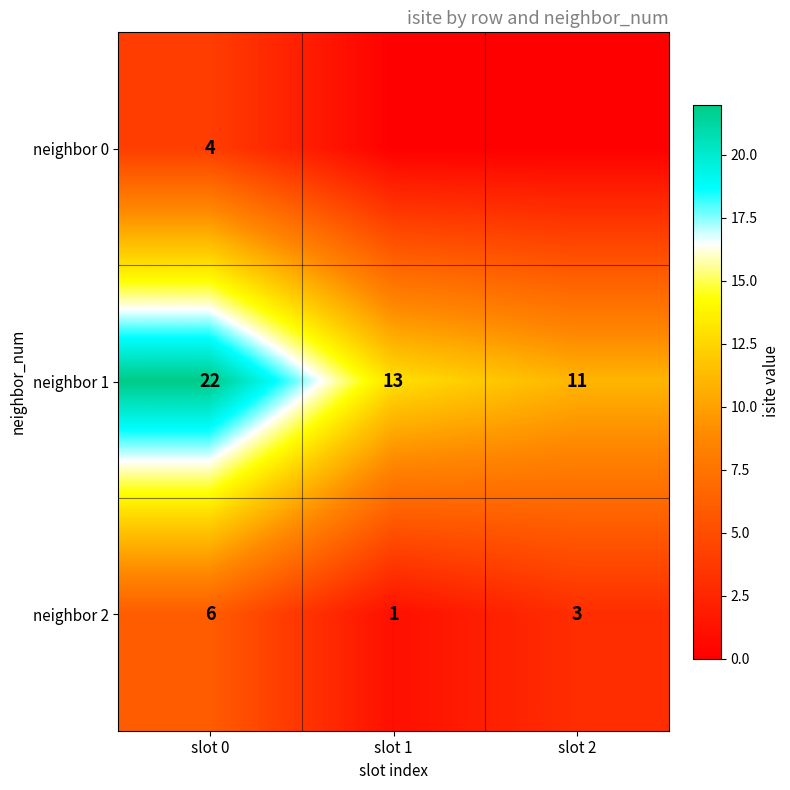

Rank the series at slot 0 from highest to lowest value.

neighbor 1, neighbor 2, neighbor 0